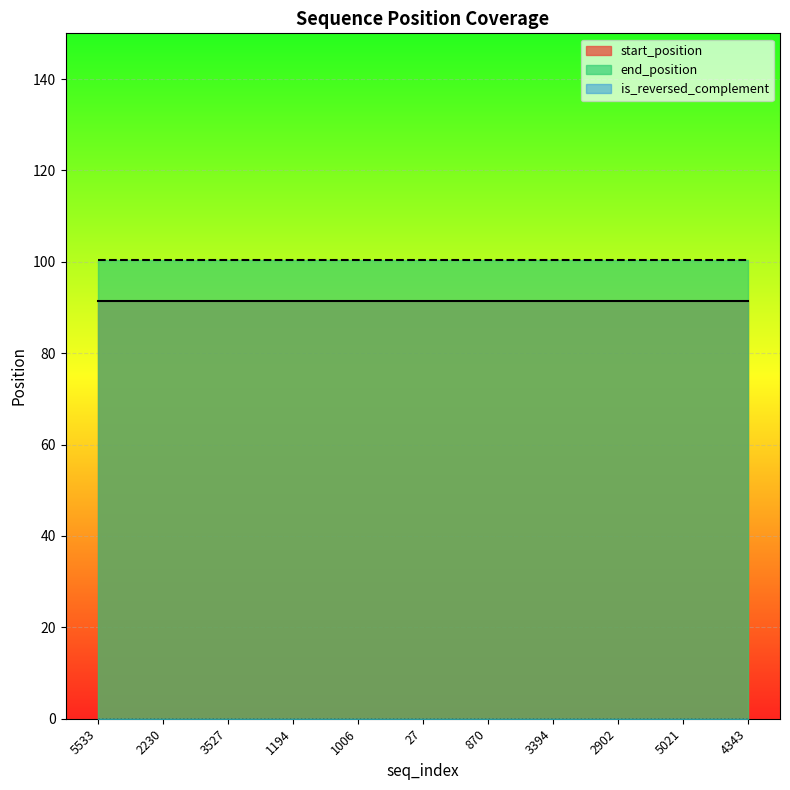

Which series has the largest range (max minus min)?

start_position